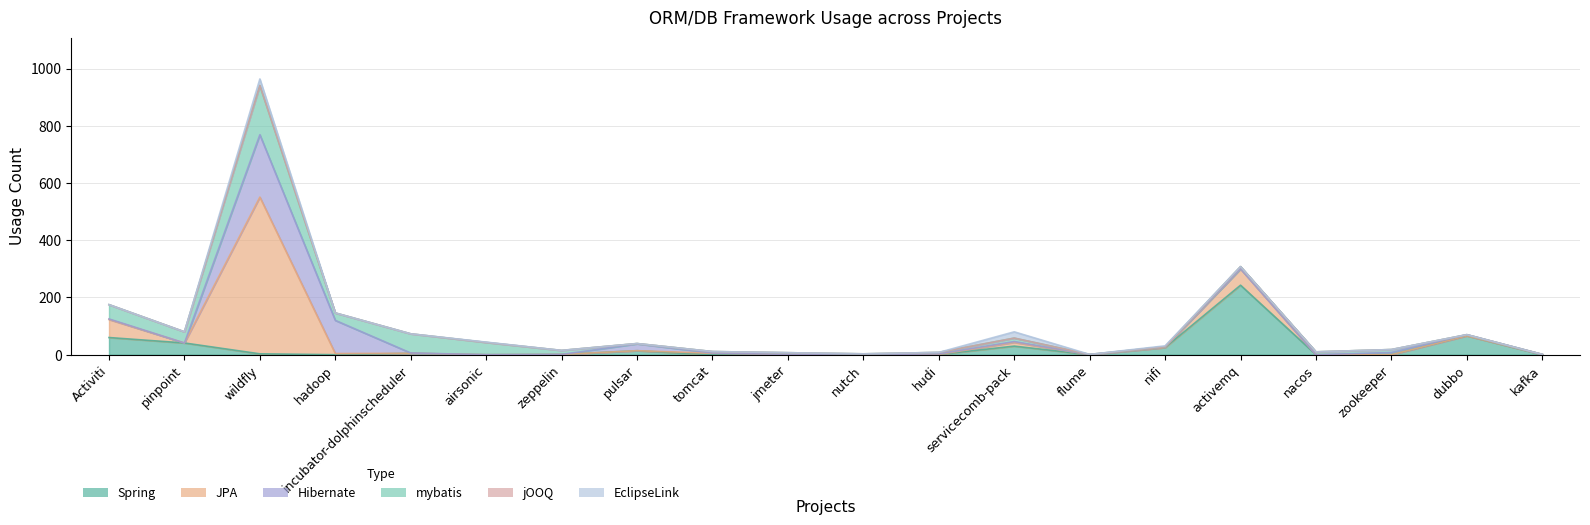

How many times do JPA and Spring cross each other?

6